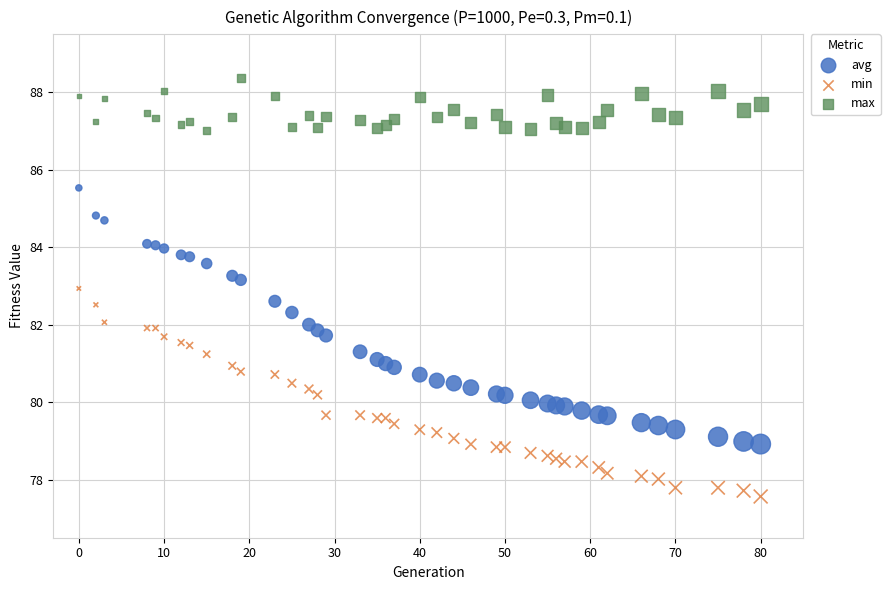

What are all the series names shown in the legend?

avg, min, max